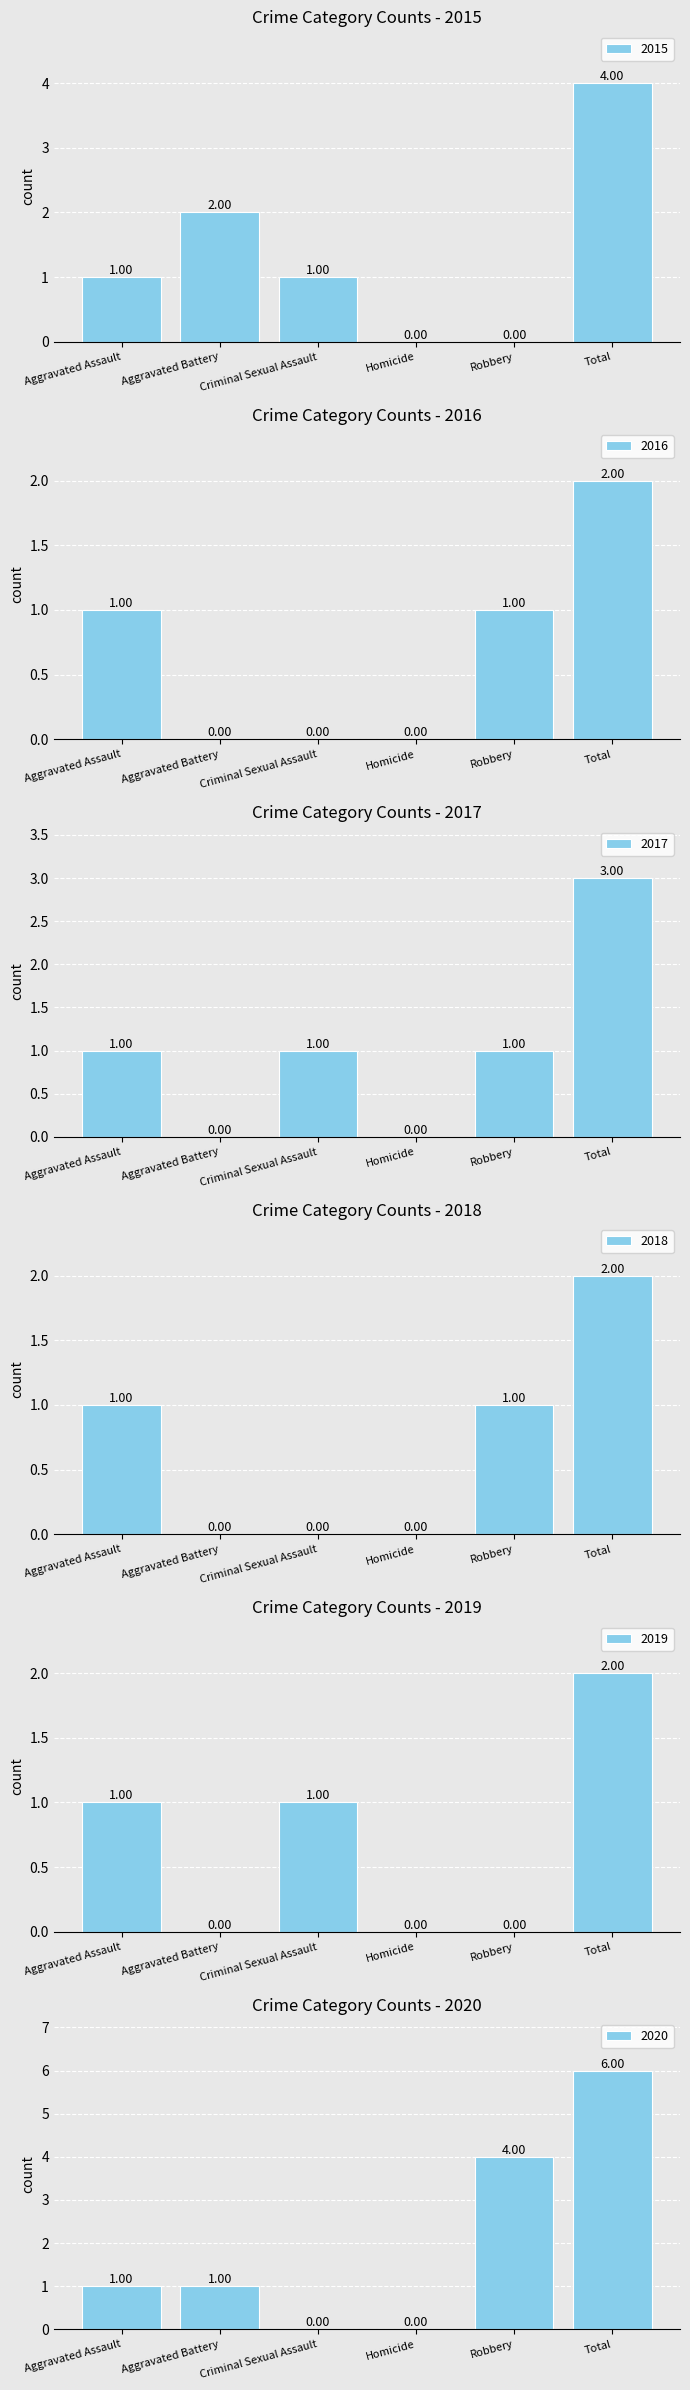

Rank the series at Homicide from lowest to highest value.

2015, 2016, 2017, 2018, 2019, 2020